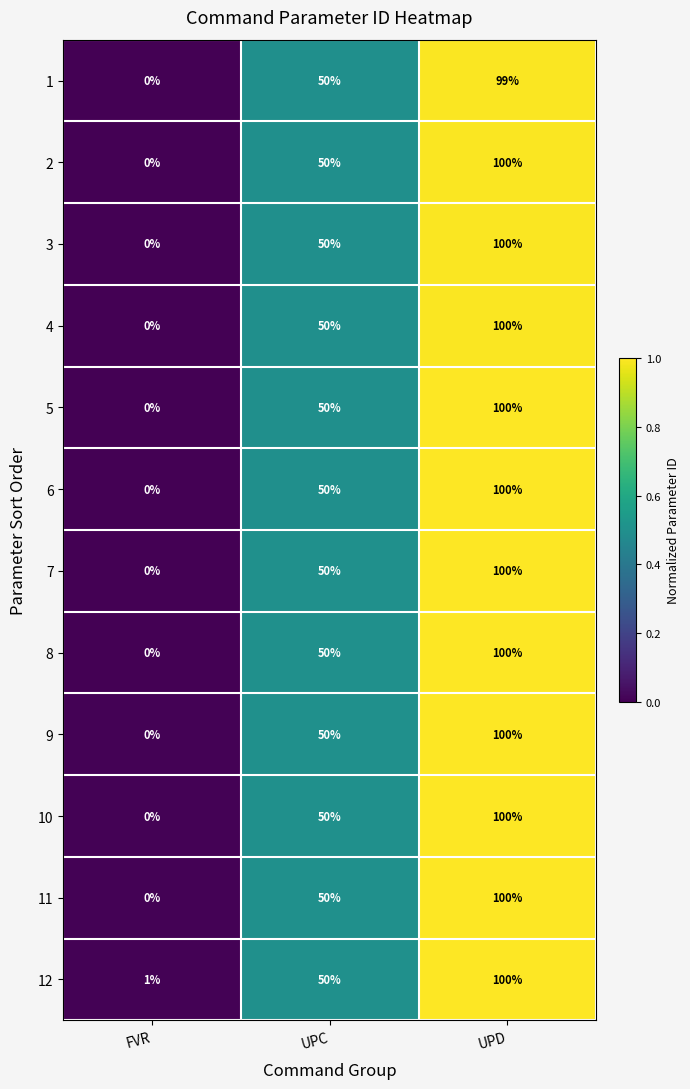

The 5 series shows 50 at UPC. True or false?

True